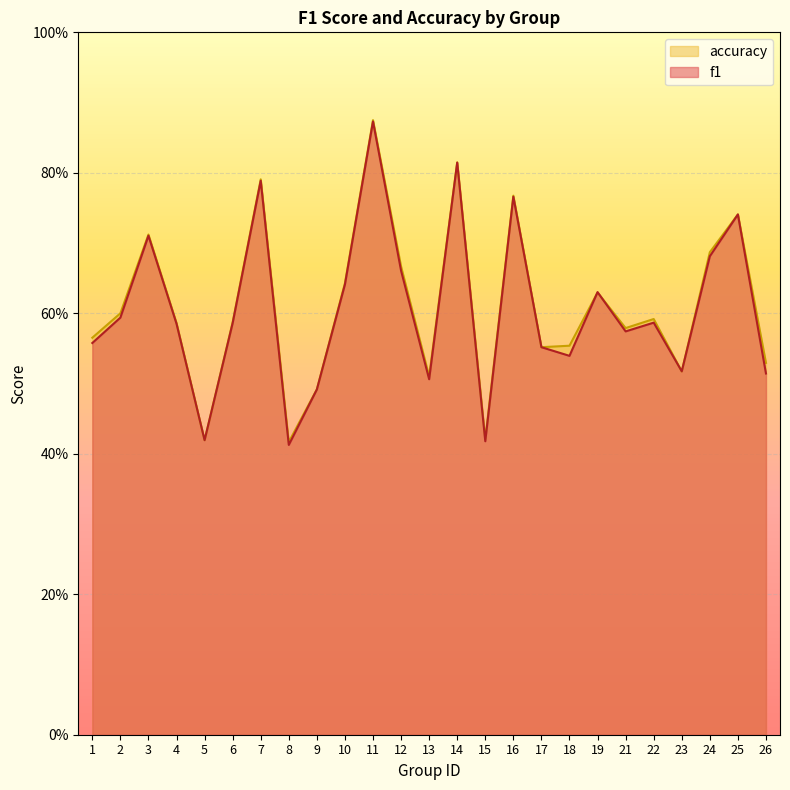

True or false: f1 has a value of 0.6 at 4.

True